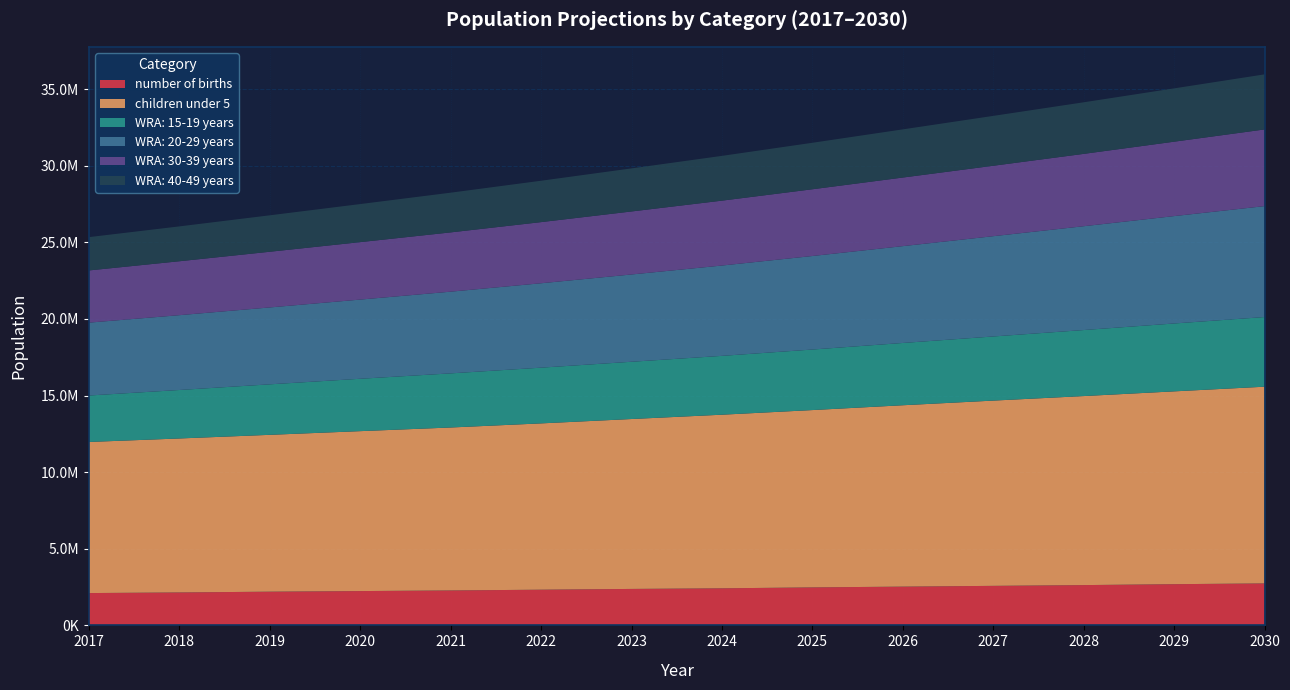

Reading right to left, transcribe all the data shown in this chart.

number of births: 2740000	2690000	2630000	2580000	2530000	2480000	2420000	2380000	2330000	2280000	2240000	2200000	2150000	2110000
children under 5: 12839335	12584924	12338218	12092177	11838769	11574198	11331595	11089897	10854967	10636534	10438537	10237786	10050371	9862402
WRA: 15-19 years: 4546624	4430738	4309237	4185562	4065313	3951644	3840674	3737403	3637390	3532758	3418969	3296354	3164674	3032037
WRA: 20-29 years: 7239465	7008703	6776307	6545116	6319831	6103745	5895615	5696990	5508952	5332455	5168014	5018666	4882700	4756743
WRA: 30-39 years: 5005361	4856898	4722286	4597739	4477188	4356516	4235117	4112898	3990560	3869436	3750324	3634703	3520083	3406589
WRA: 40-49 years: 3595278	3479917	3366750	3255252	3144612	3034340	2922818	2811667	2701259	2592003	2484409	2379017	2275309	2174712